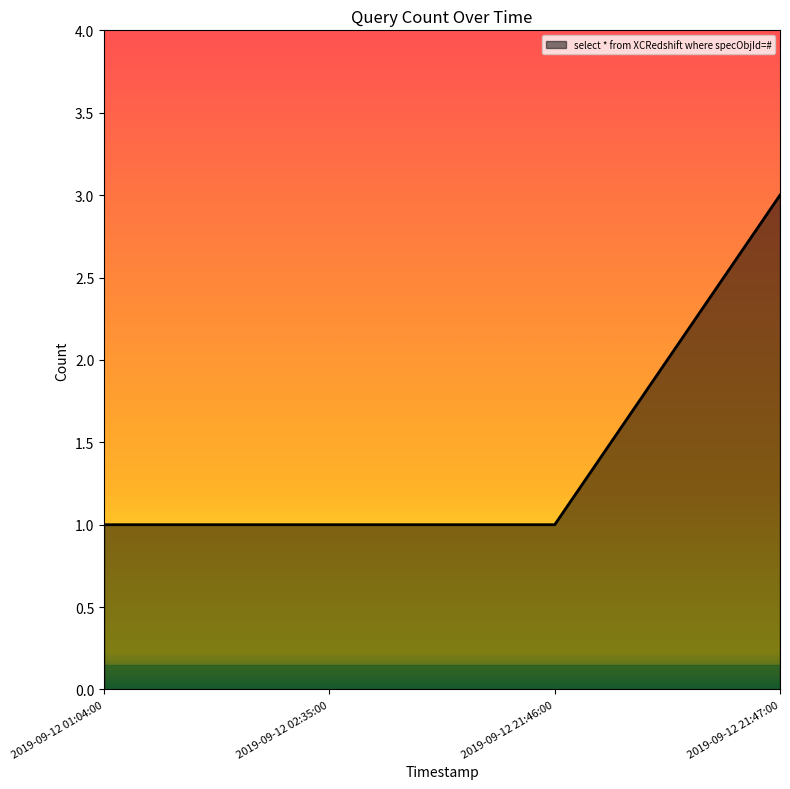

What is the ratio of the value at 2019-09-12 02:35:00 to the value at 2019-09-12 21:47:00?

0.3